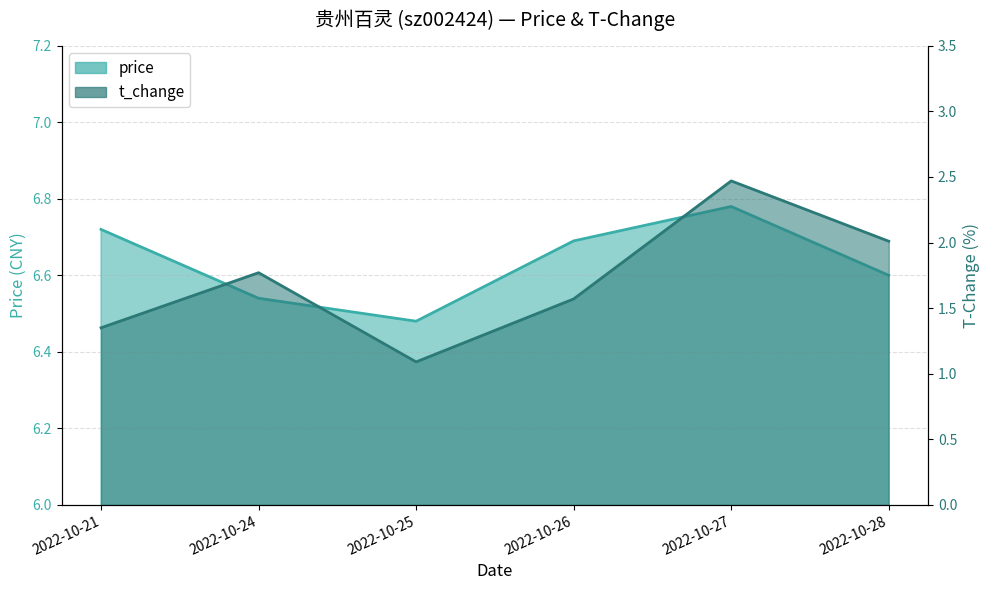

What is the spread (max minus min) of values at 2022-10-24?

4.8